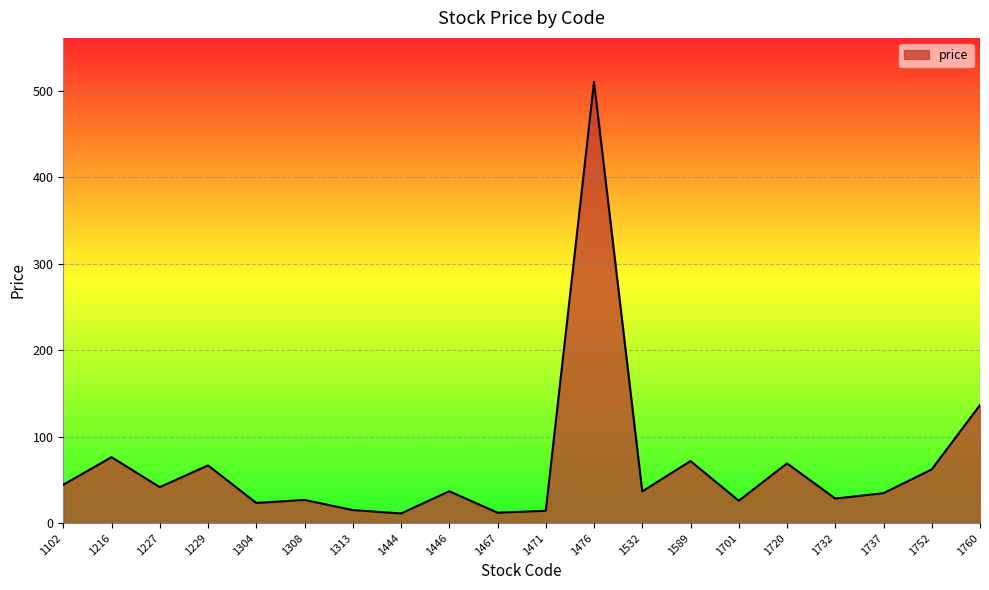

What is the greatest value displayed?

510.0